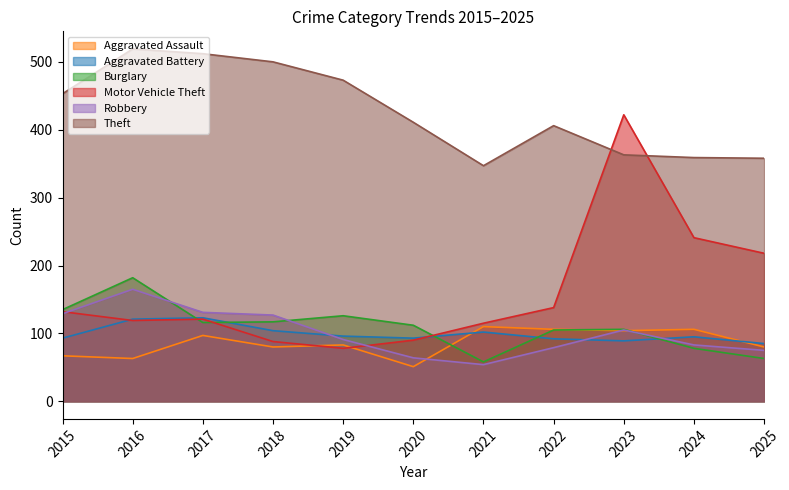

List the labels in order of Aggravated Battery value, smallest first.

2025, 2023, 2022, 2015, 2020, 2024, 2019, 2021, 2018, 2016, 2017